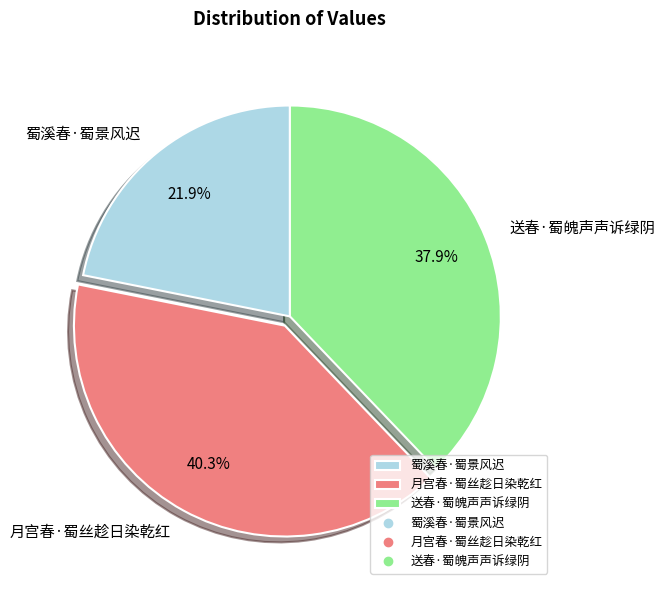

Is it true that 蜀溪春·蜀景风迟 is 27% of the pie?

False